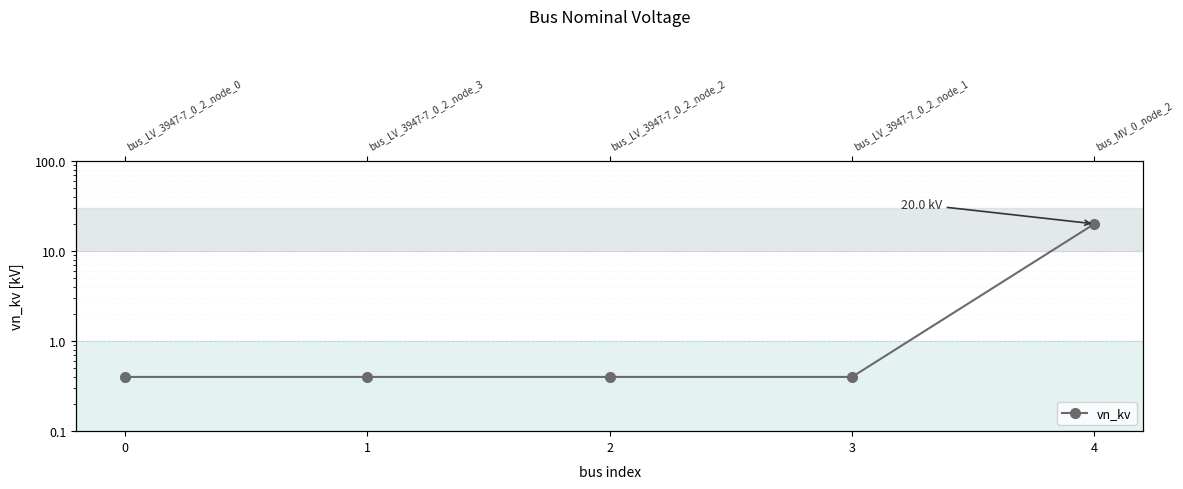

What is the difference between the values at 4 and 2?

19.6